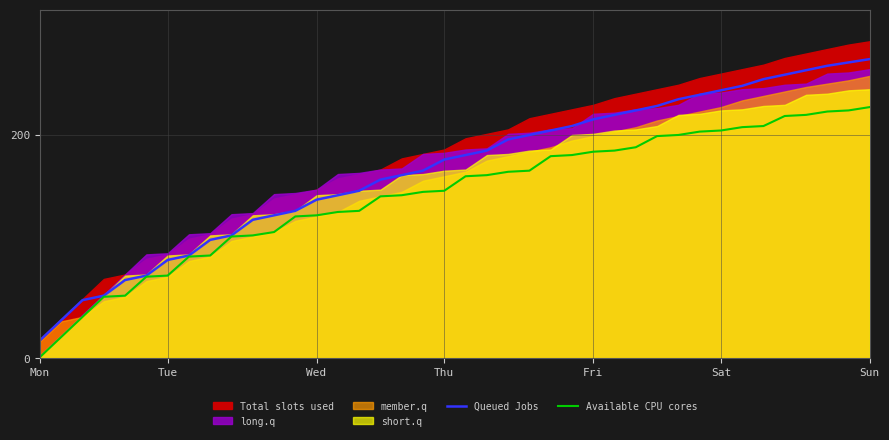

The value of Available CPU cores at 25 is 288. True or false?

False